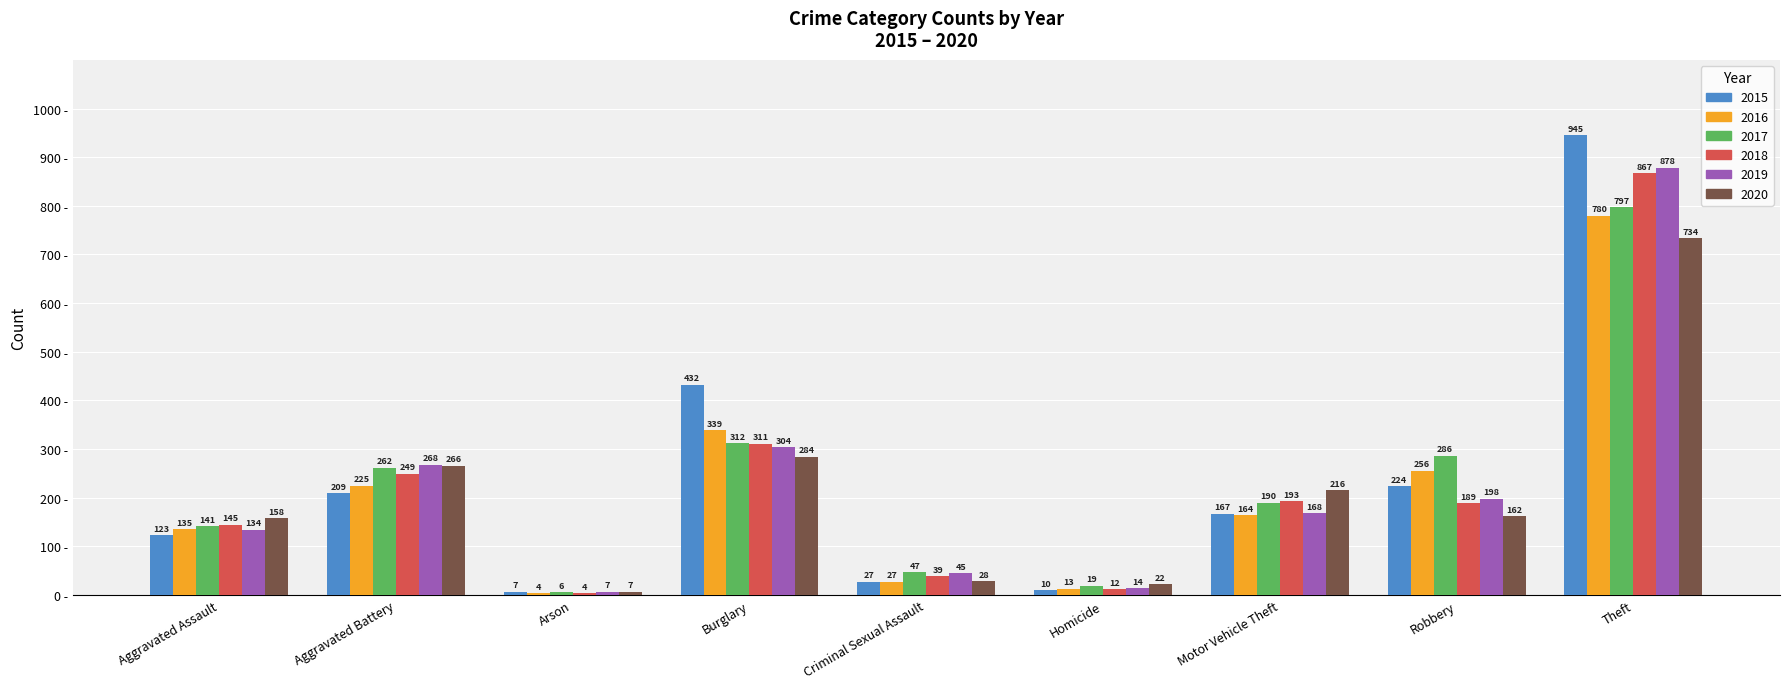

List the series in order of their peak value, lowest first.

2020, 2016, 2017, 2018, 2019, 2015